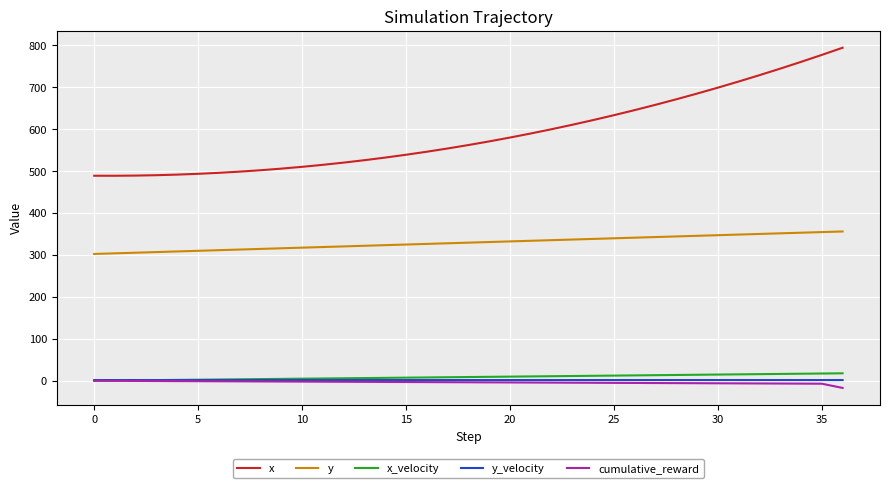

How many lines are shown in the chart?

5